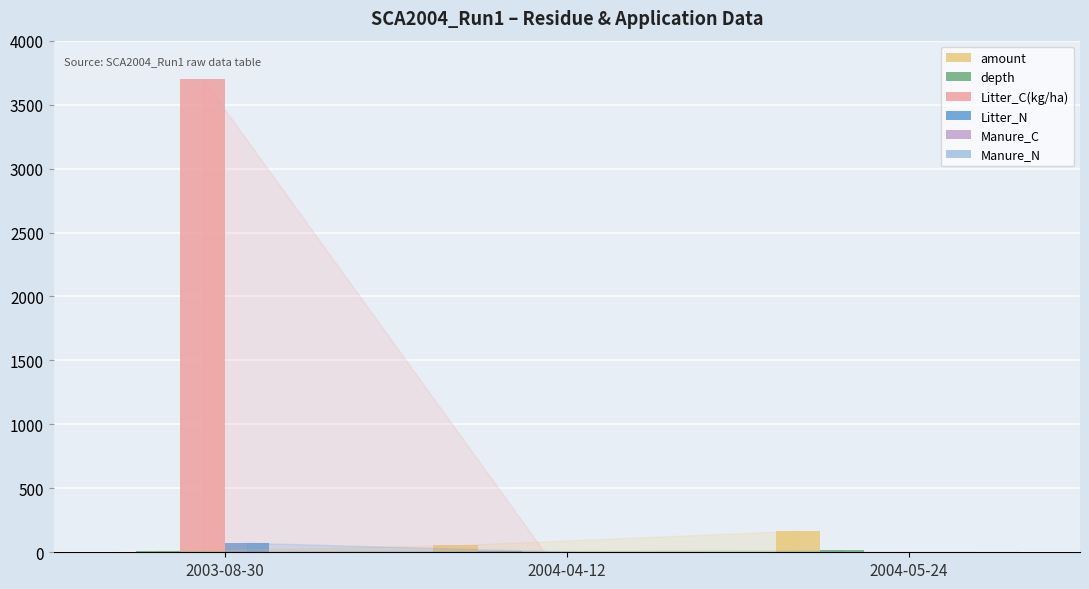

Are the bars horizontal?

No